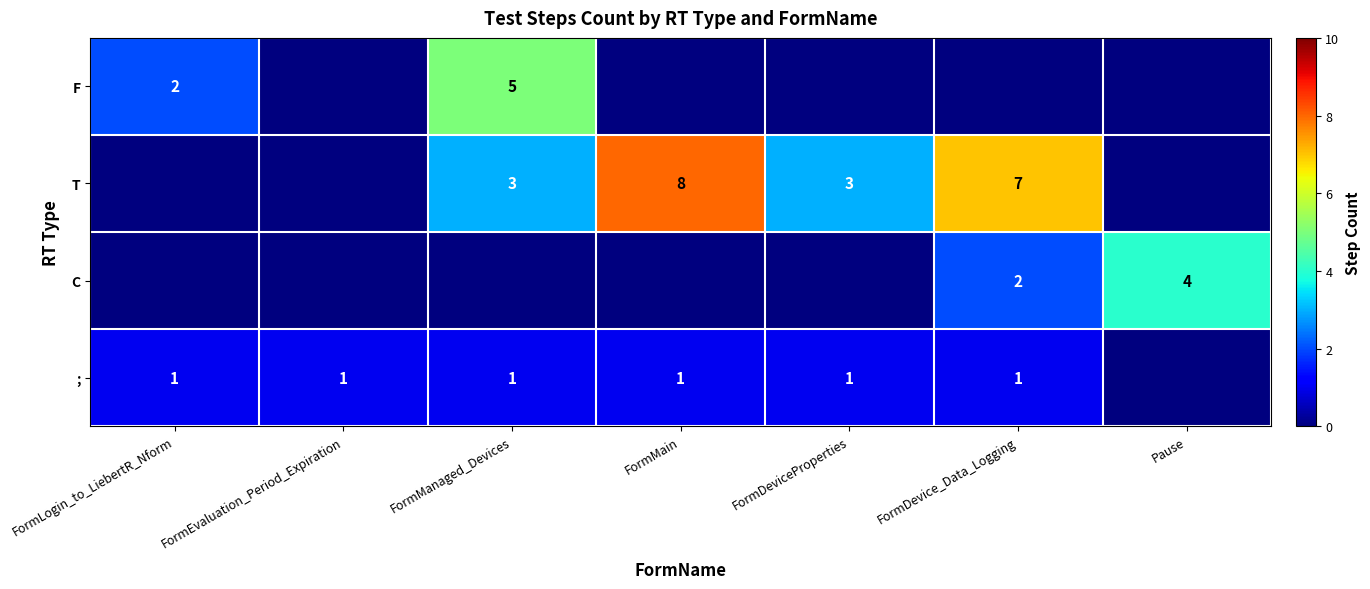

Is the value of F at FormManaged_Devices greater than the value of T at FormDevice_Data_Logging?

No